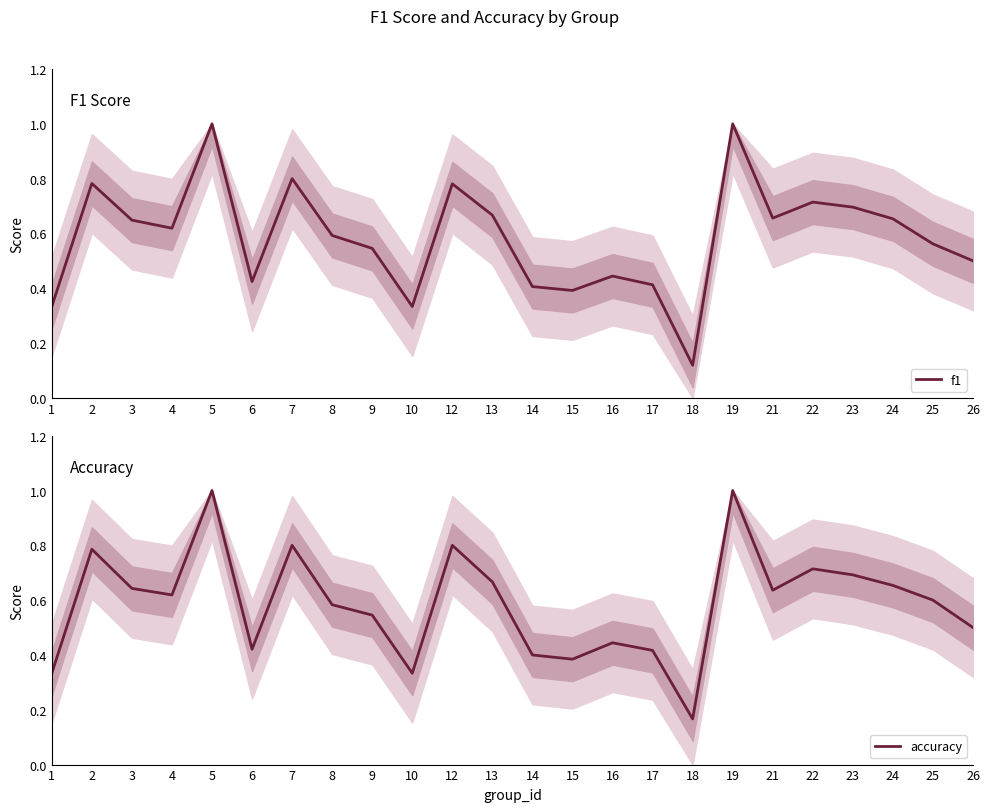

Count the f1 values in the range 0 to 1.

24